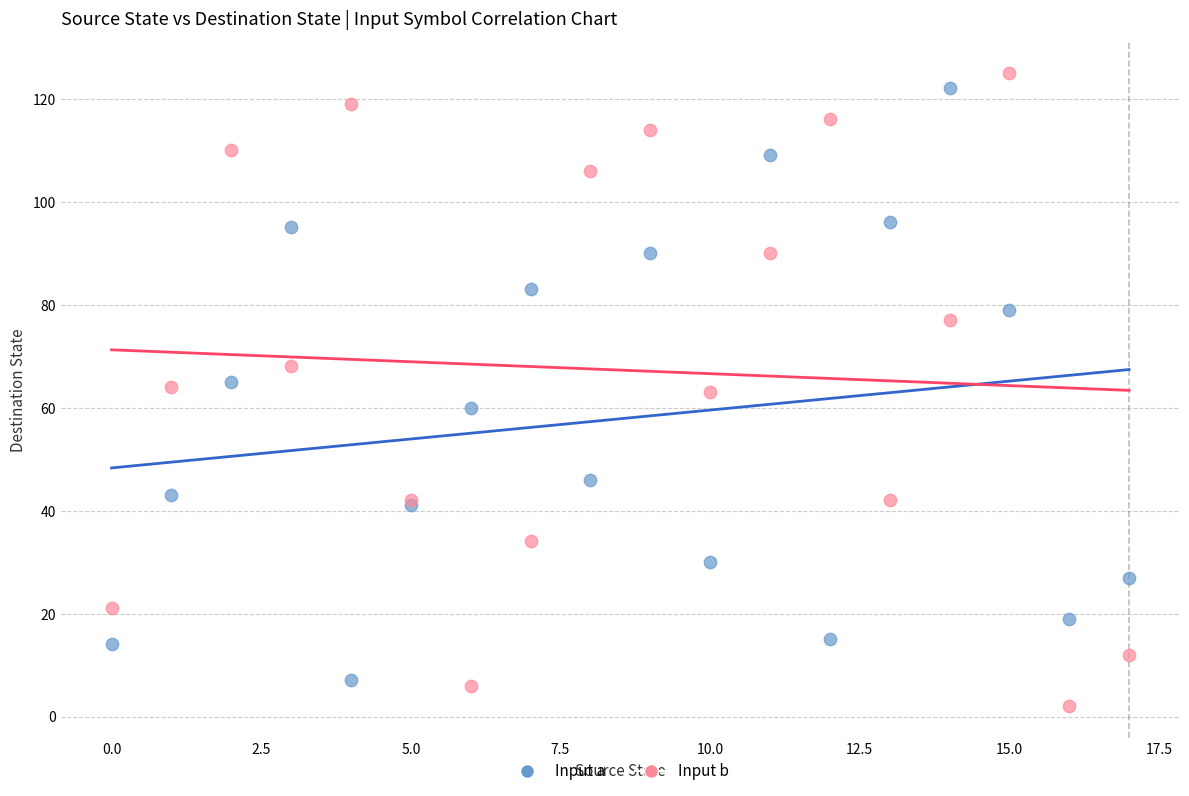

What are all the series names shown in the legend?

Input a, Input b